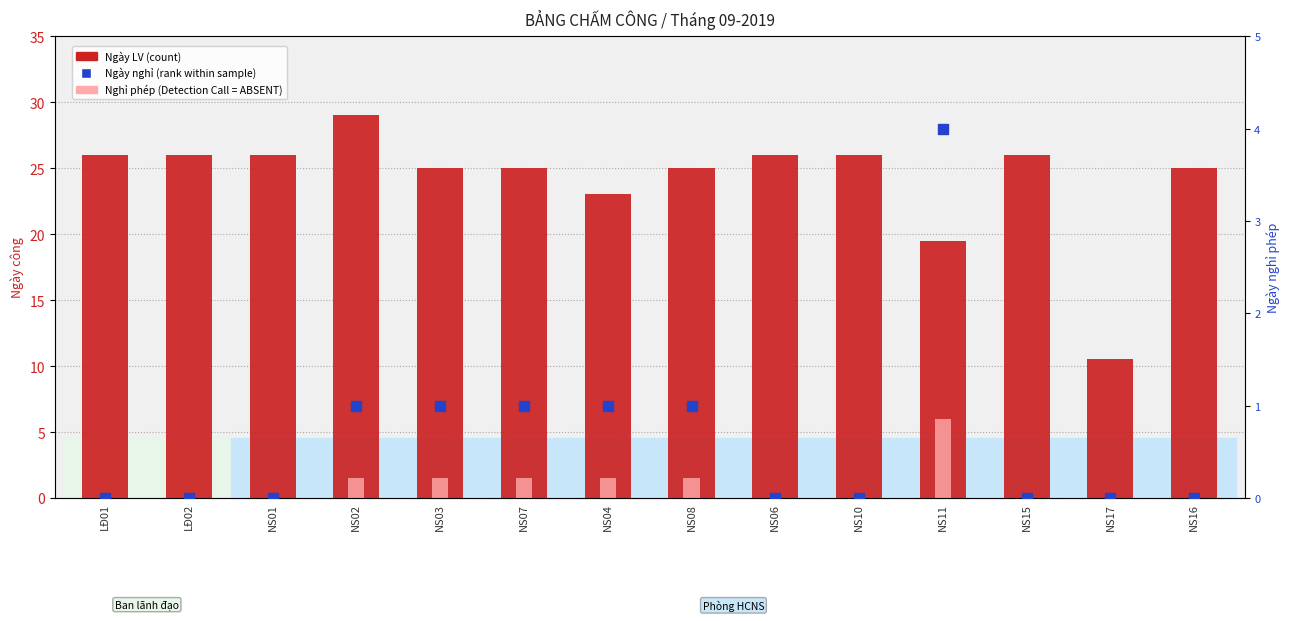

At how many categories does at least one series exceed 15?

13